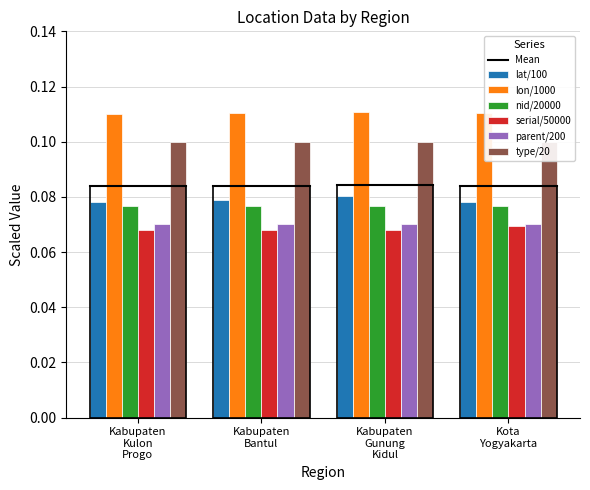

Is the value of serial at Kabupaten Gunung Kidul greater than the value of longitude at Kabupaten Kulon Progo?

No